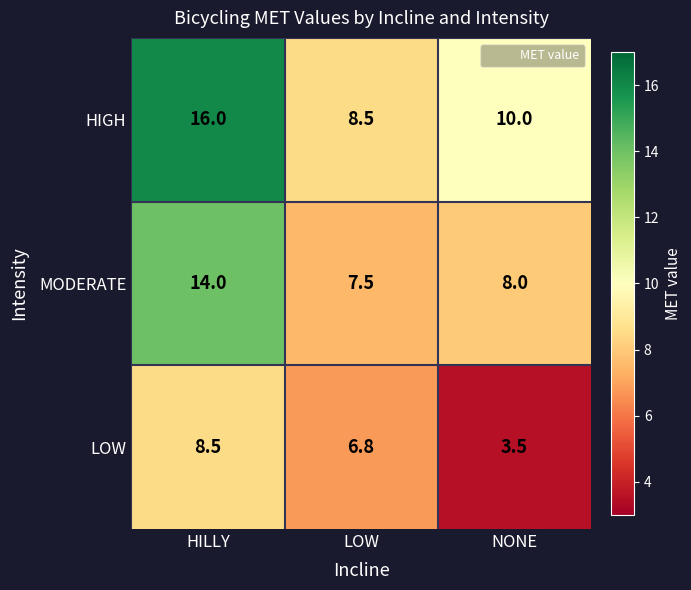

What is the difference between the MODERATE values at LOW and NONE?

0.5